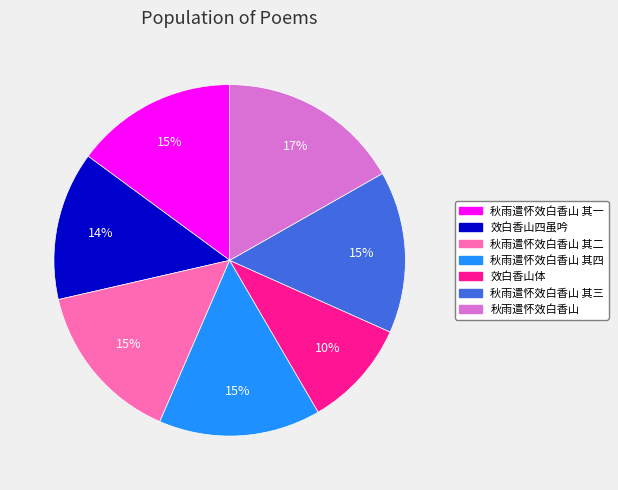

To the nearest percent, what is the difference between the largest and smallest slice percentages?

7%